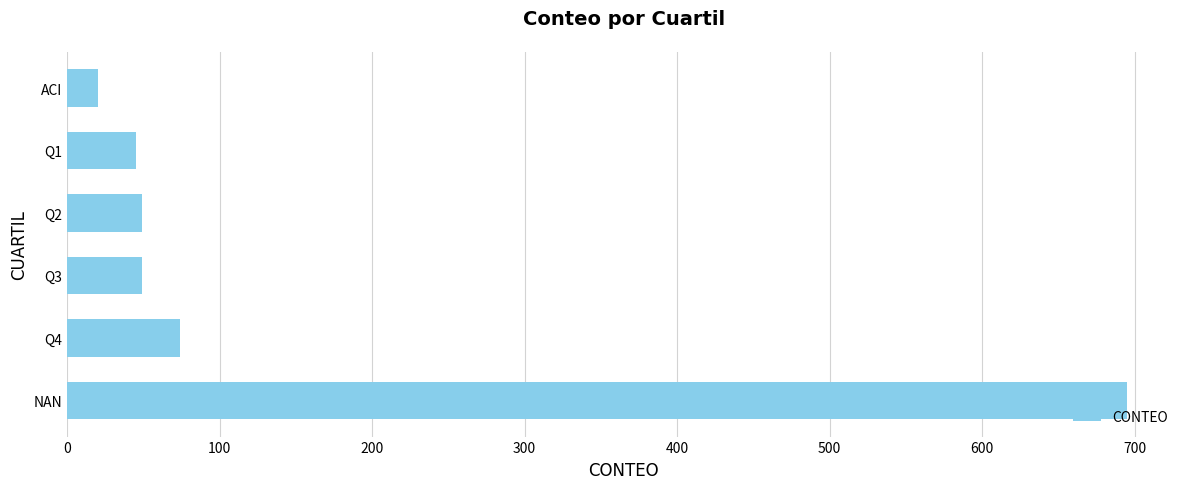

What is the minimum value shown in the chart?

20